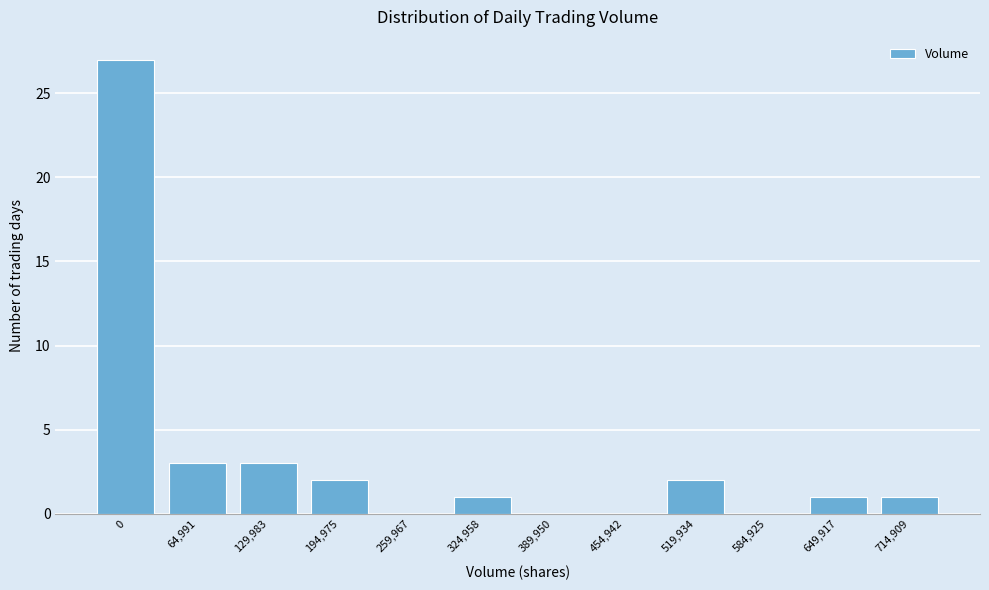

Reading left to right, transcribe all the data shown in this chart.

0=27	64,991=3	129,983=3	194,975=2	259,967=0	324,958=1	389,950=0	454,942=0	519,934=2	584,925=0	649,917=1	714,909=1